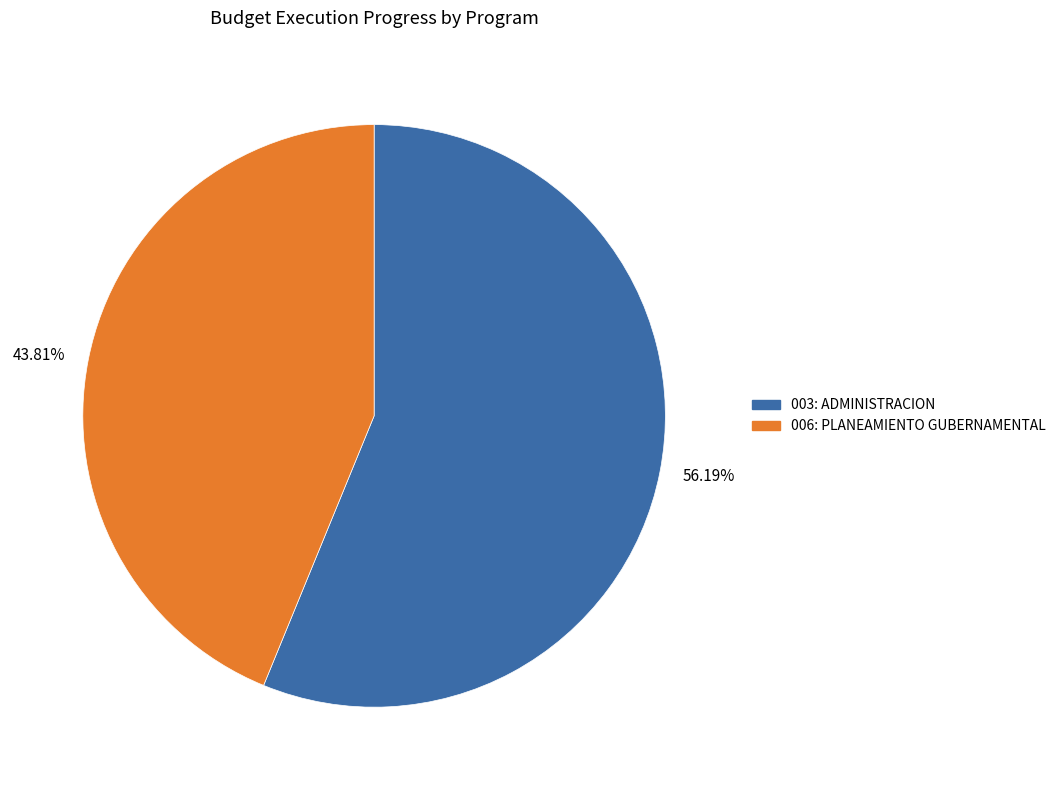

Which slice represents more than half of the pie?

56.19%